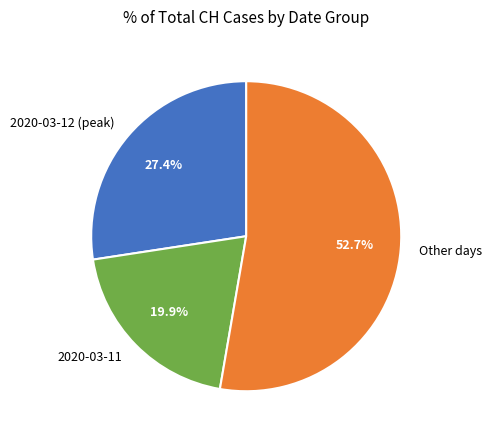

Approximately how many times larger is the value at Other days compared to 2020-03-12 (peak)?

1.9